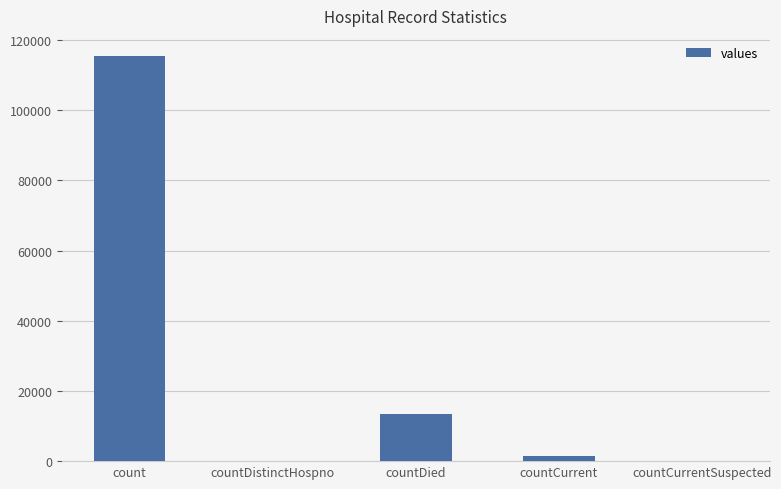

True or false: the data shows 0 at countDistinctHospno.

True